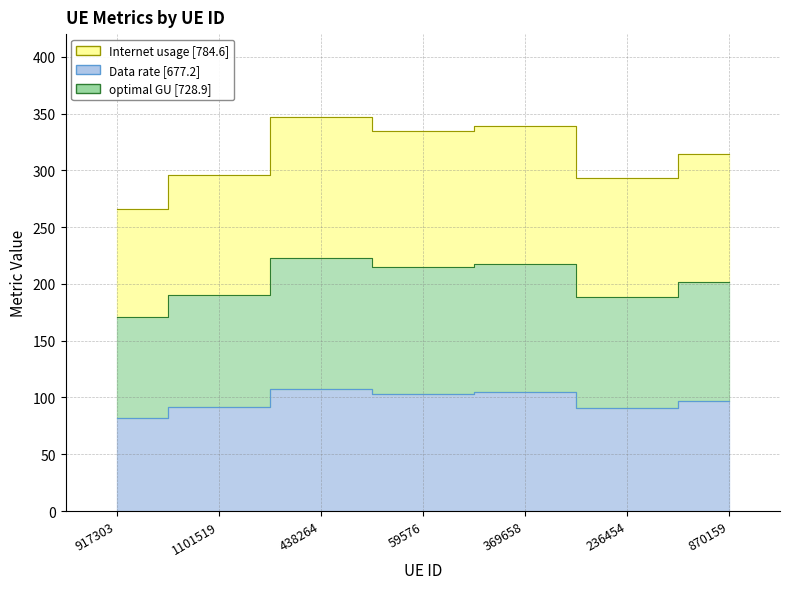

True or false: optimal GU and Internet usage cross at least once.

False